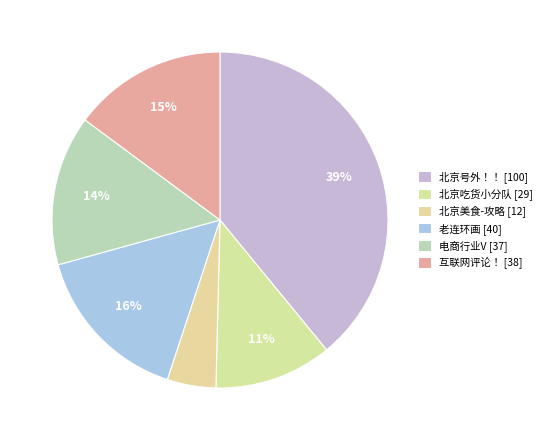

Which category has the smallest portion of the pie?

北京美食-攻略